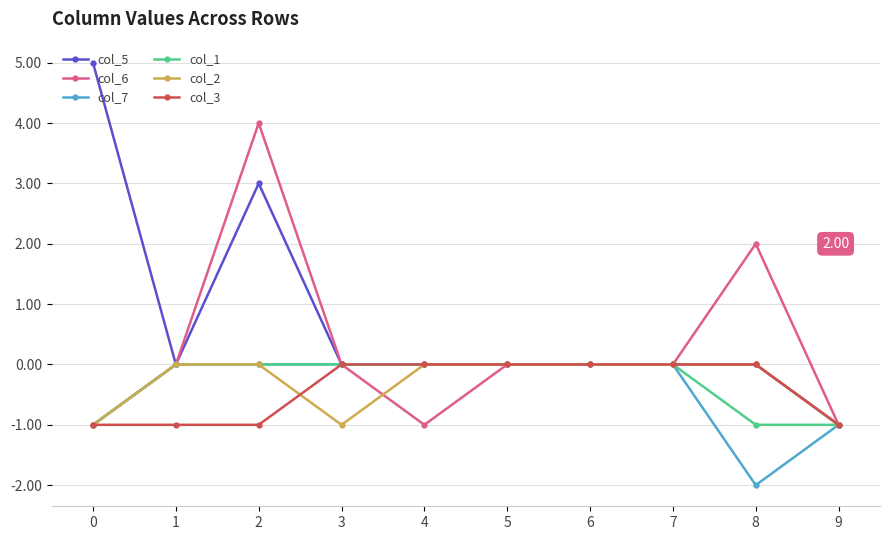

Between 2 and 7, which series saw the biggest shift?

col_6